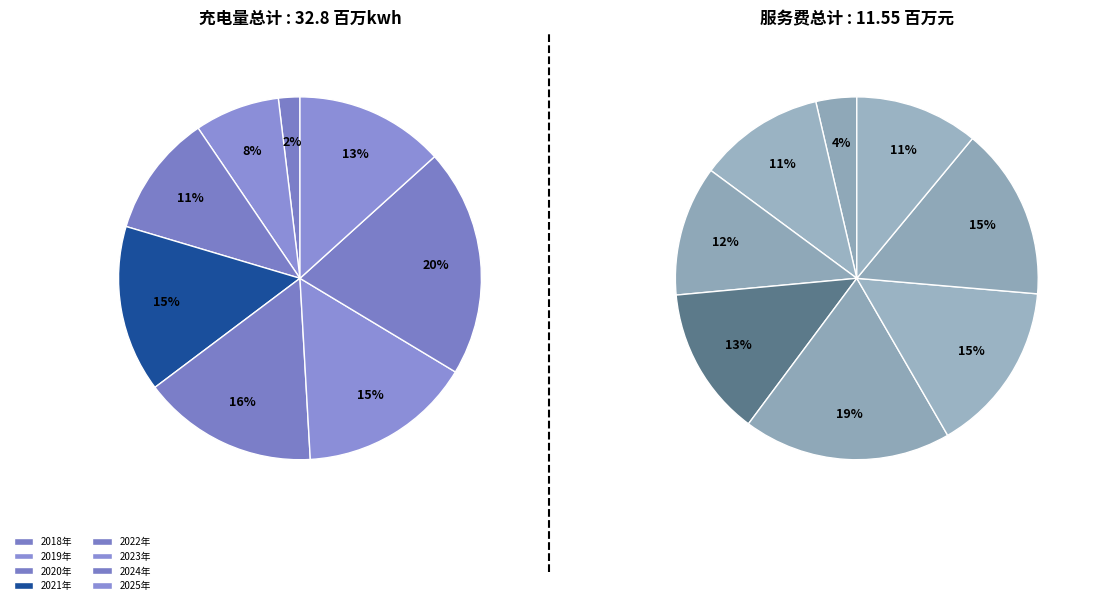

Does 2024年 account for over 50% of the chart?

No